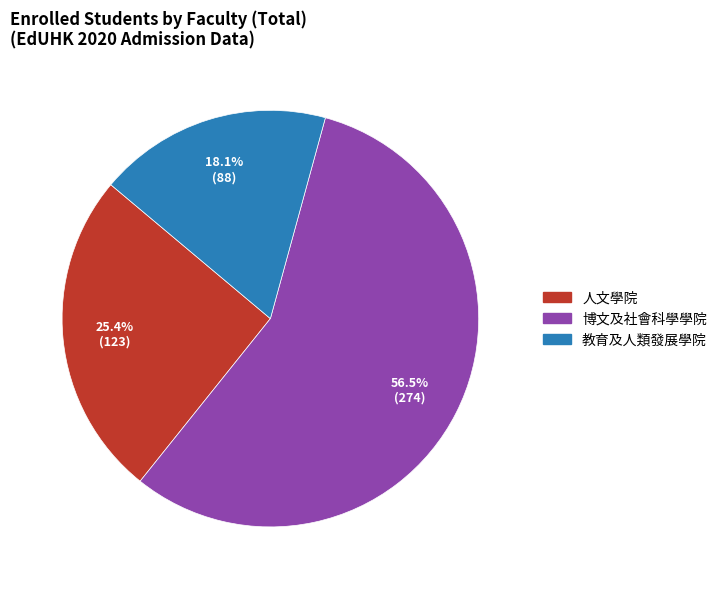

What is the smallest slice in the pie chart?

教育及人類發展學院